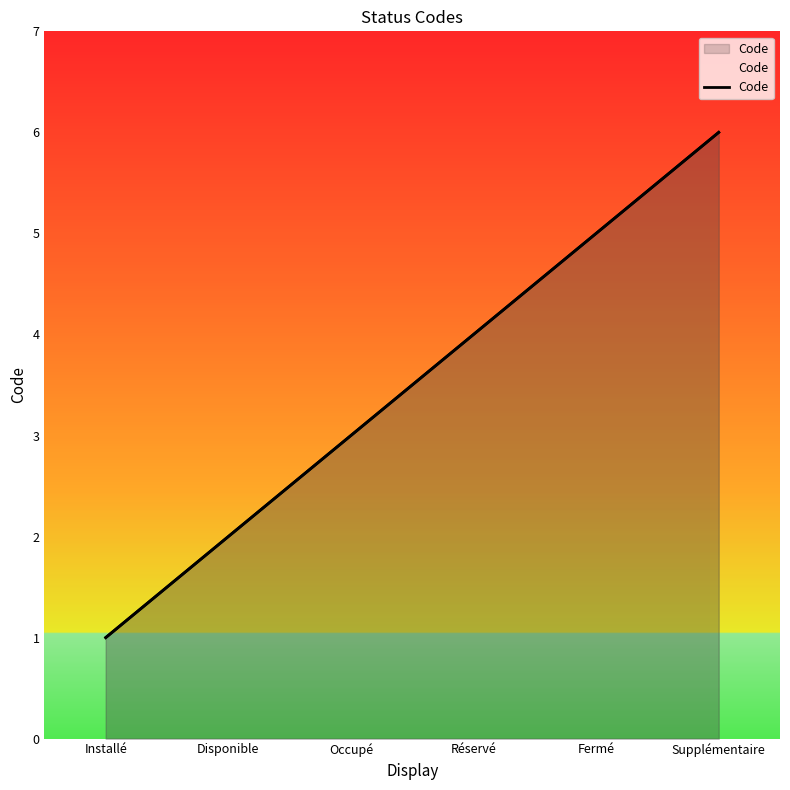

Reading left to right, transcribe all the data shown in this chart.

Installé=1	Disponible=2	Occupé=3	Réservé=4	Fermé=5	Supplémentaire=6